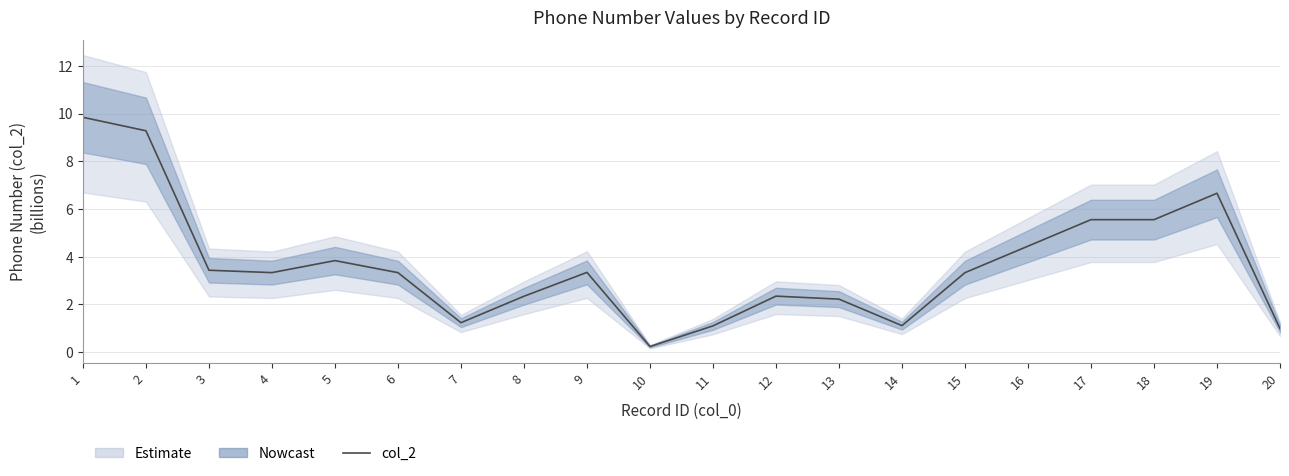

True or false: the data has more than 1 interior local peaks.

True